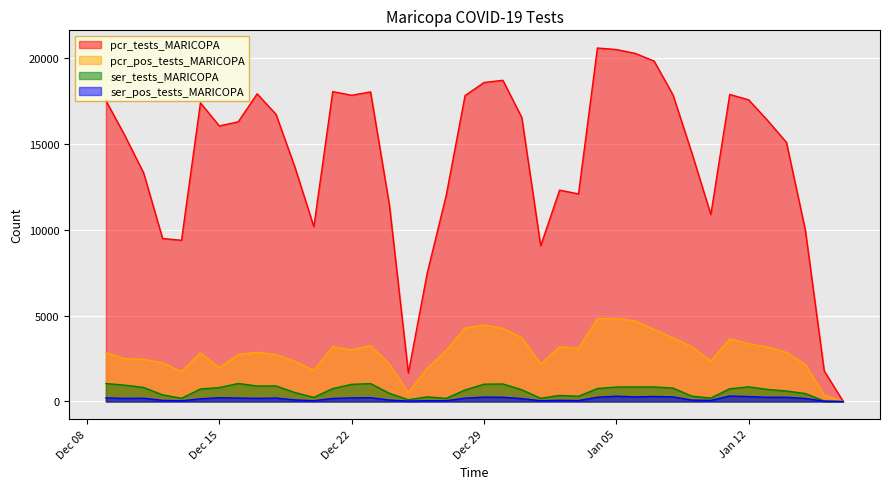

How many data points in ser_tests_MARICOPA are above 729?

19